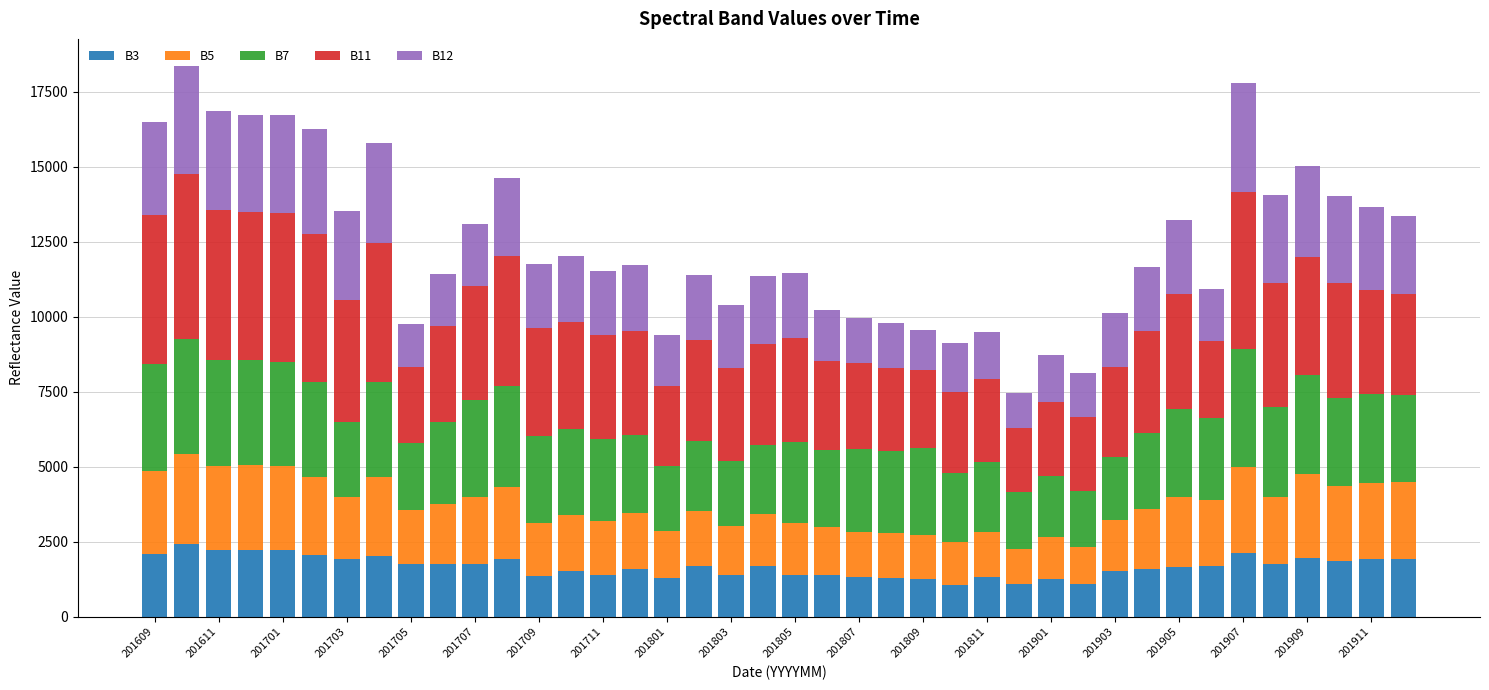

What is the minimum value for B3?

1069